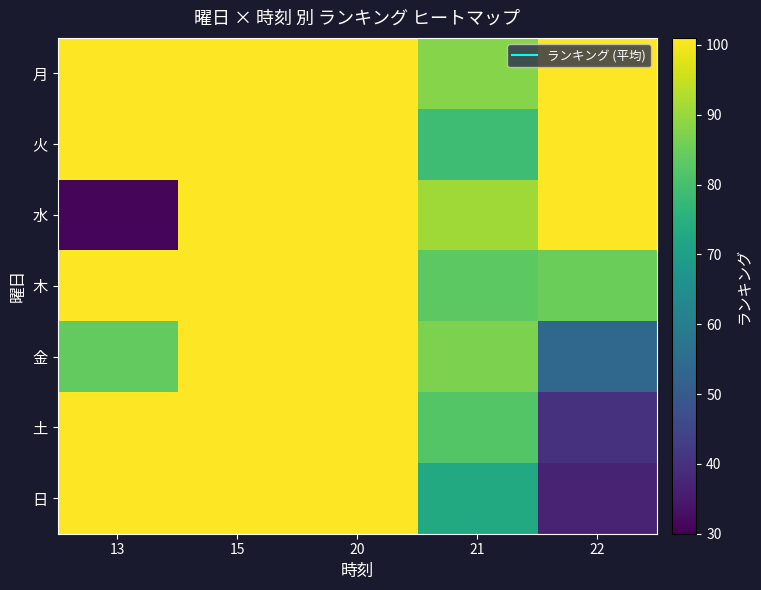

At which category is the sum across all series the highest?

15